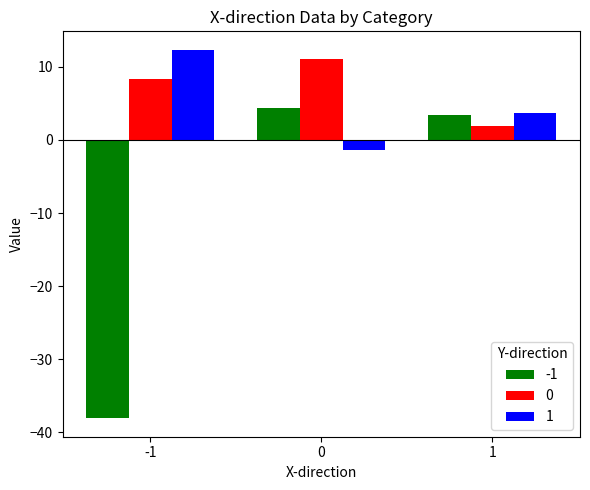

At which category does the chart reach its peak across all series?

-1